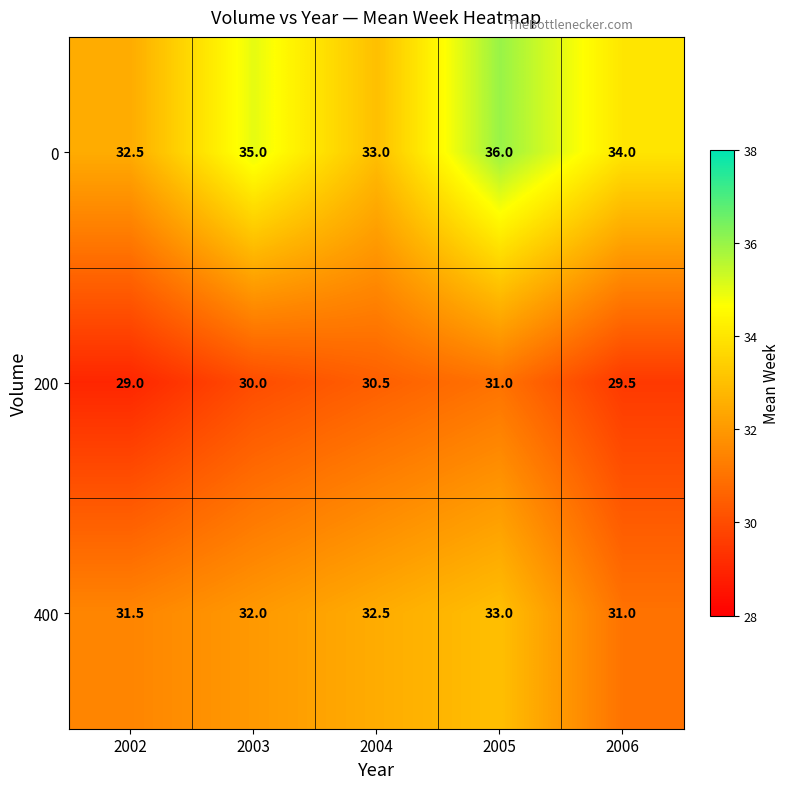

Is the value of 400 at 2003 greater than the value of 0 at 2006?

No